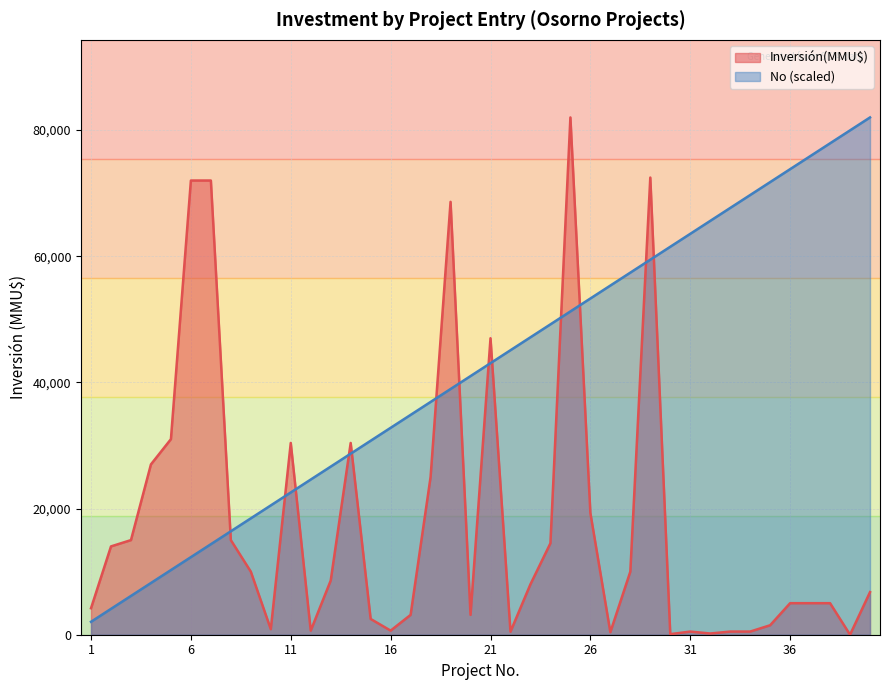

How many distinct data groups are displayed?

2